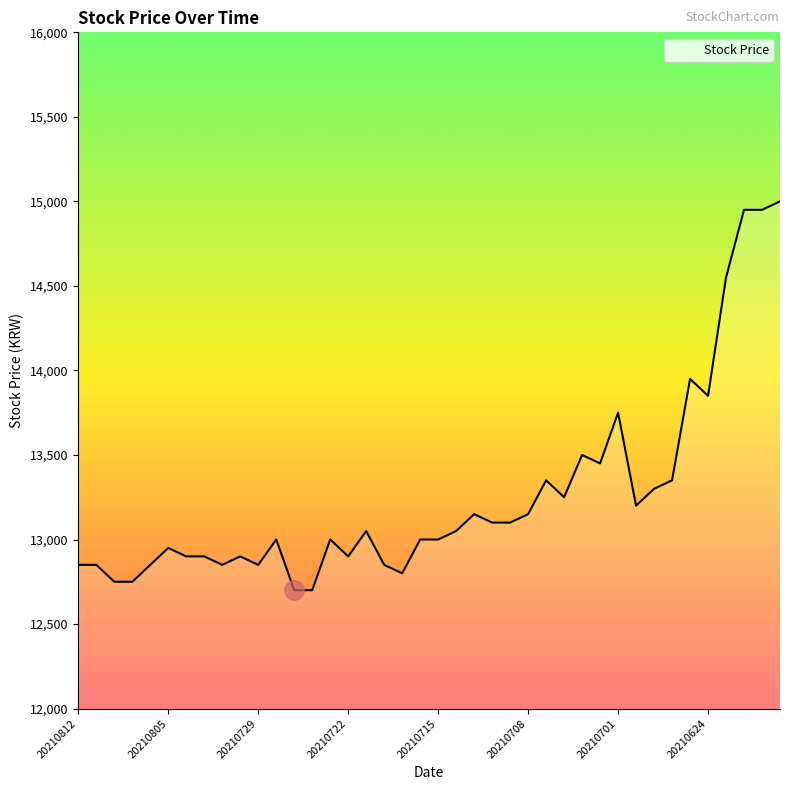

What is the greatest value displayed?

15000